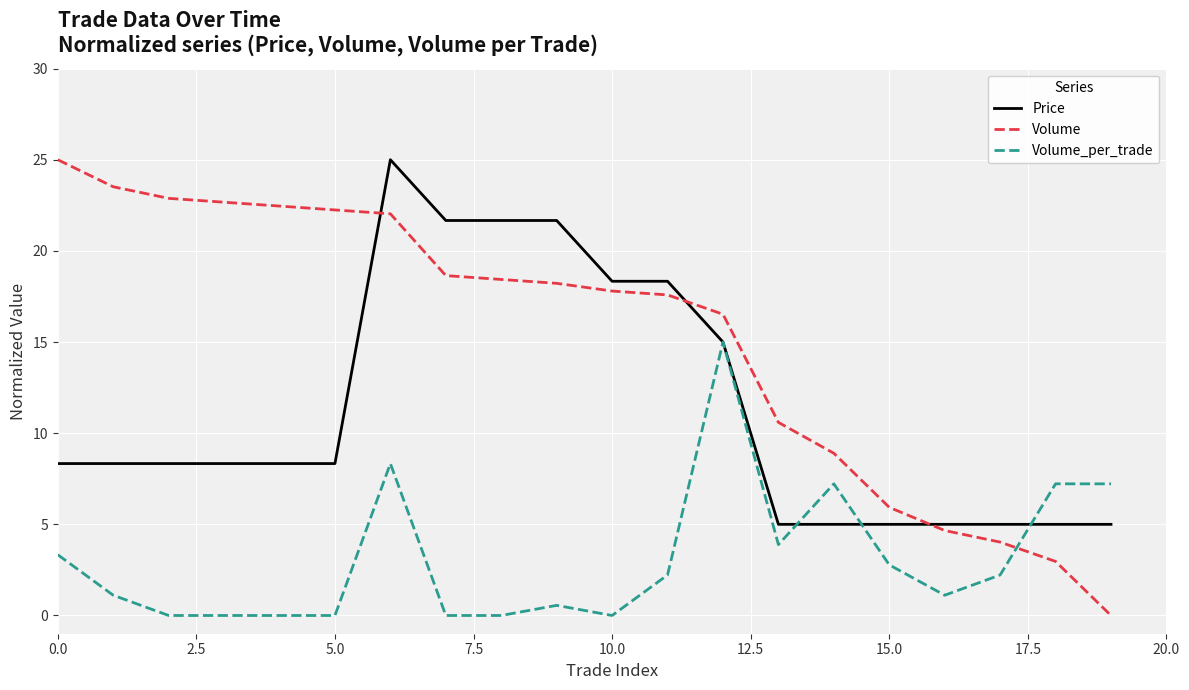

List the series in order of their overall mean, highest first.

Volume, Price, Volume_per_trade